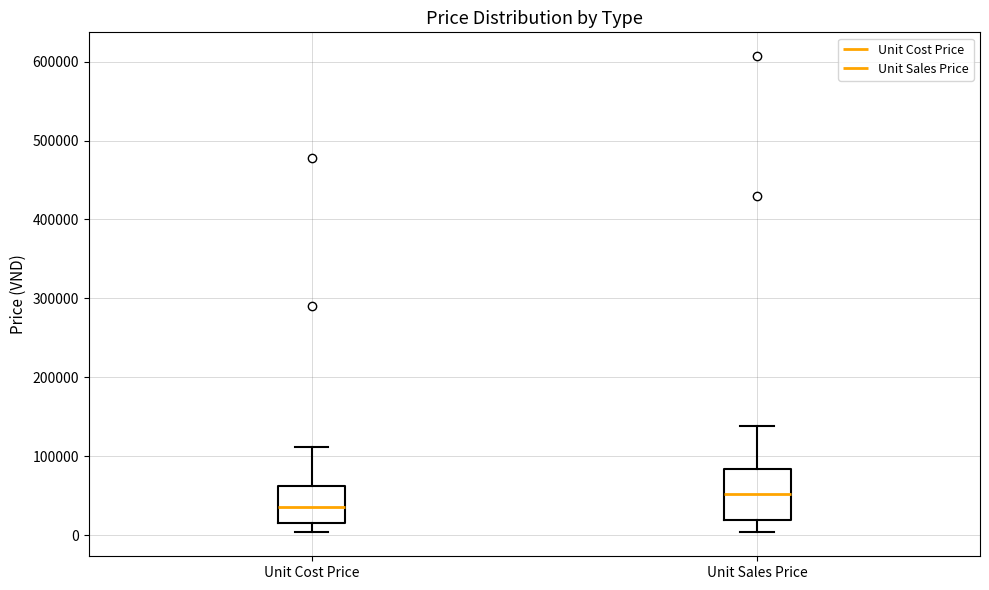

Reading left to right, read every box against the y-axis: the position of its median line, the range the box covers, and the ends of its whiskers. The values are not printed on the chart, so give them approximately, as read against the axis.

Unit Cost Price: median 40000, box 20000 to 60000, whiskers 0 to 110000
Unit Sales Price: median 50000, box 20000 to 80000, whiskers 0 to 140000